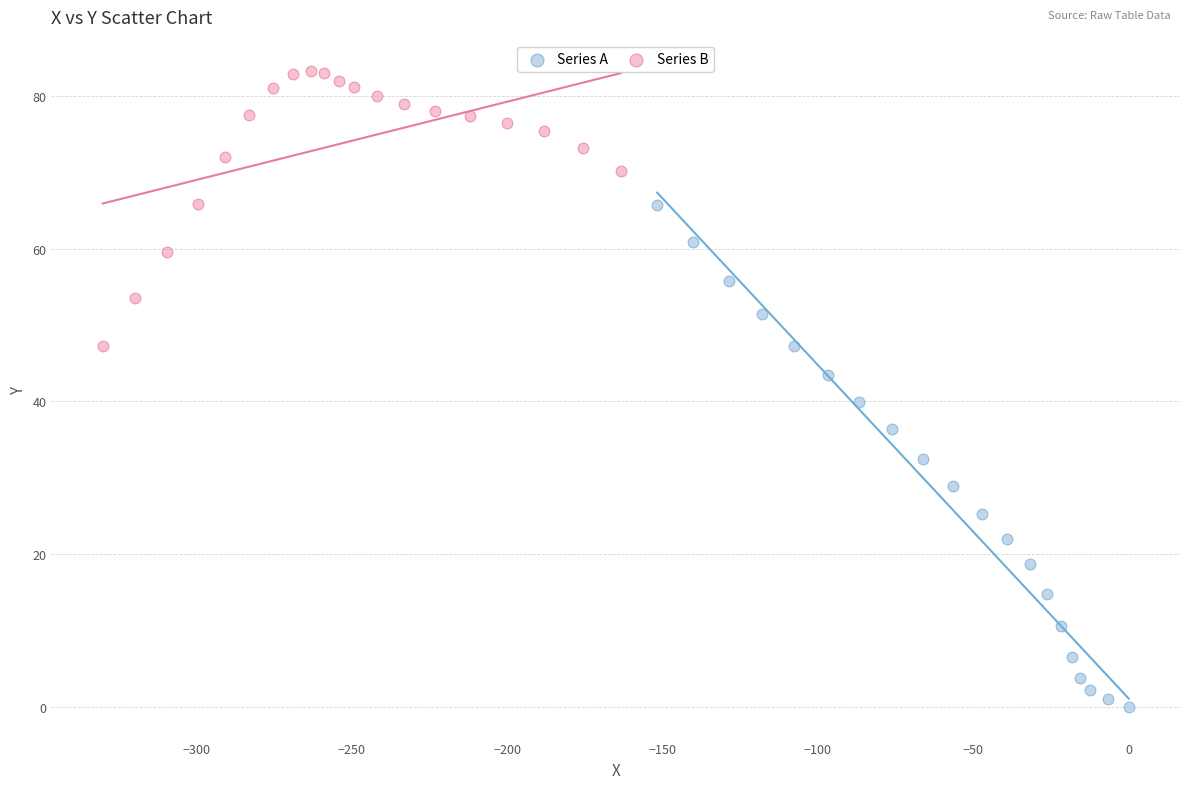

Which series reaches the maximum Y coordinate?

Series B